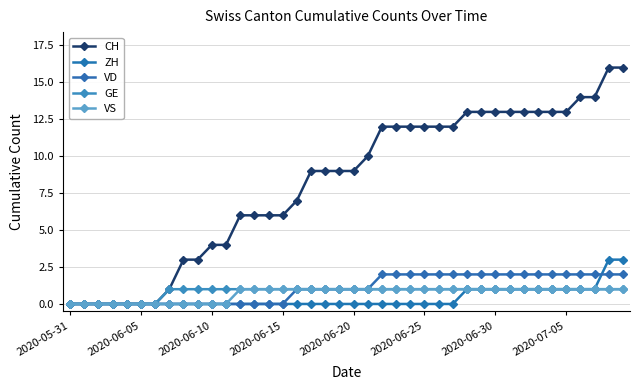

How many series are shown in this chart?

5